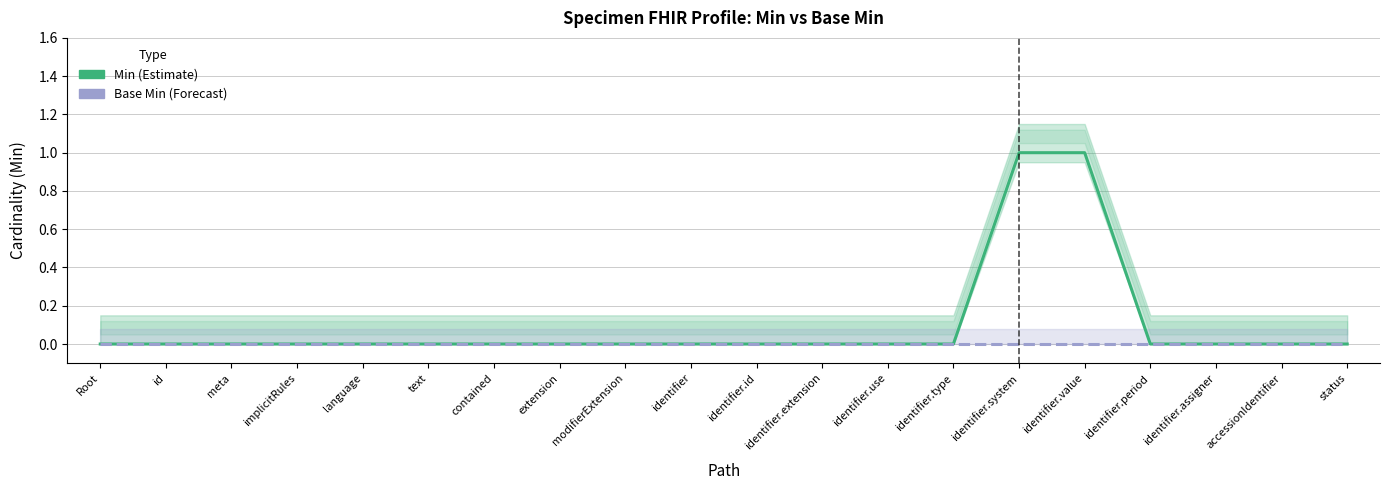

What are all the series names shown in the legend?

Min (Estimate), Base Min (Forecast)